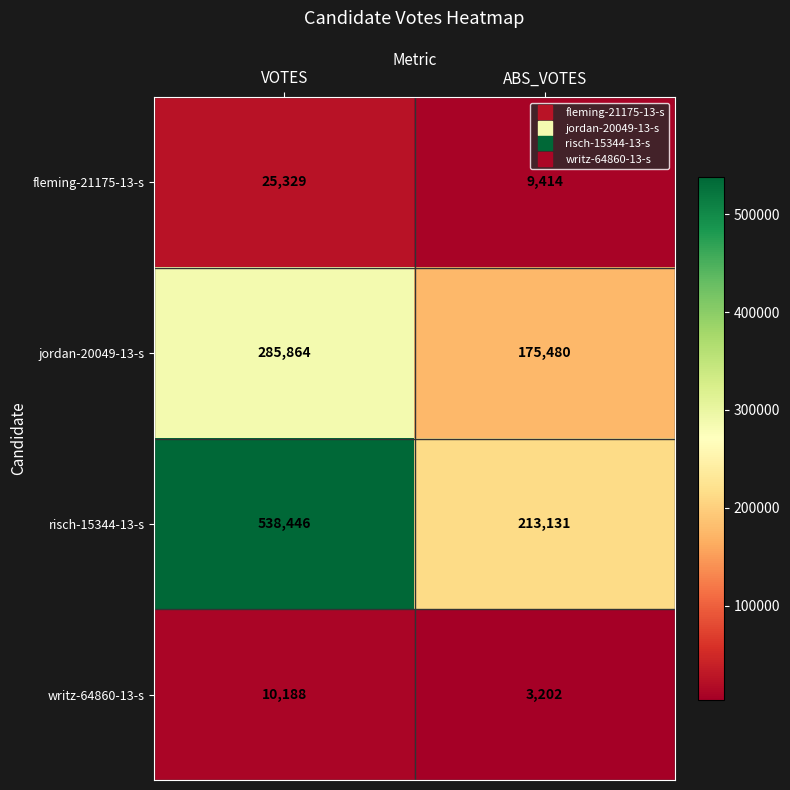

At which category does the chart reach its minimum across all series?

ABS_VOTES